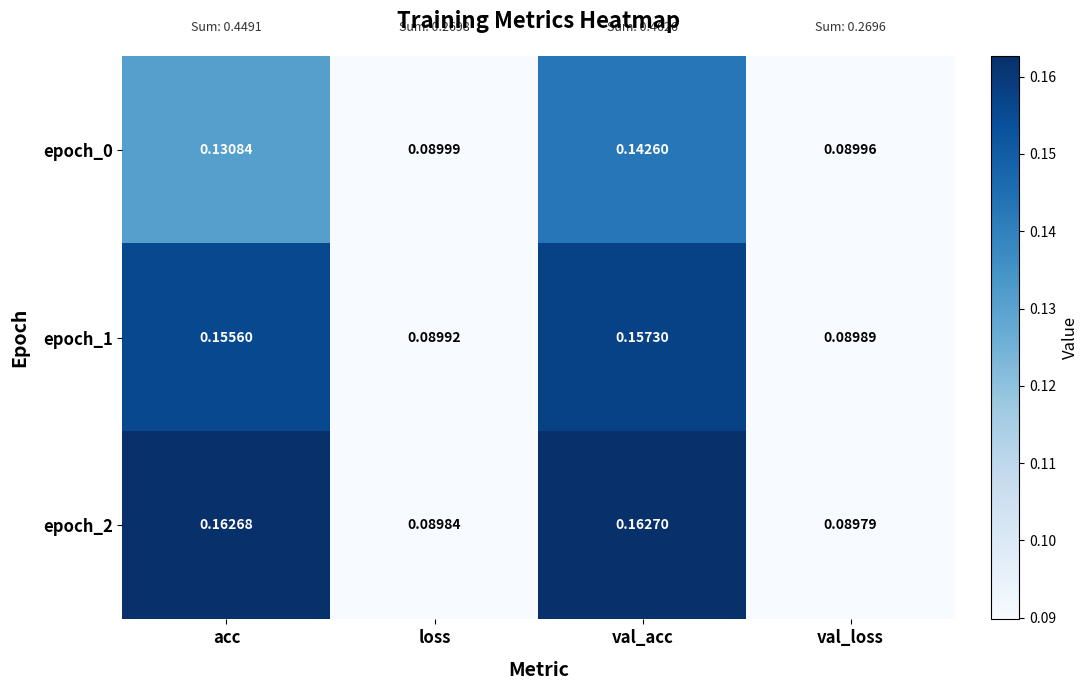

List the series in order of their overall mean, lowest first.

epoch_0, epoch_1, epoch_2